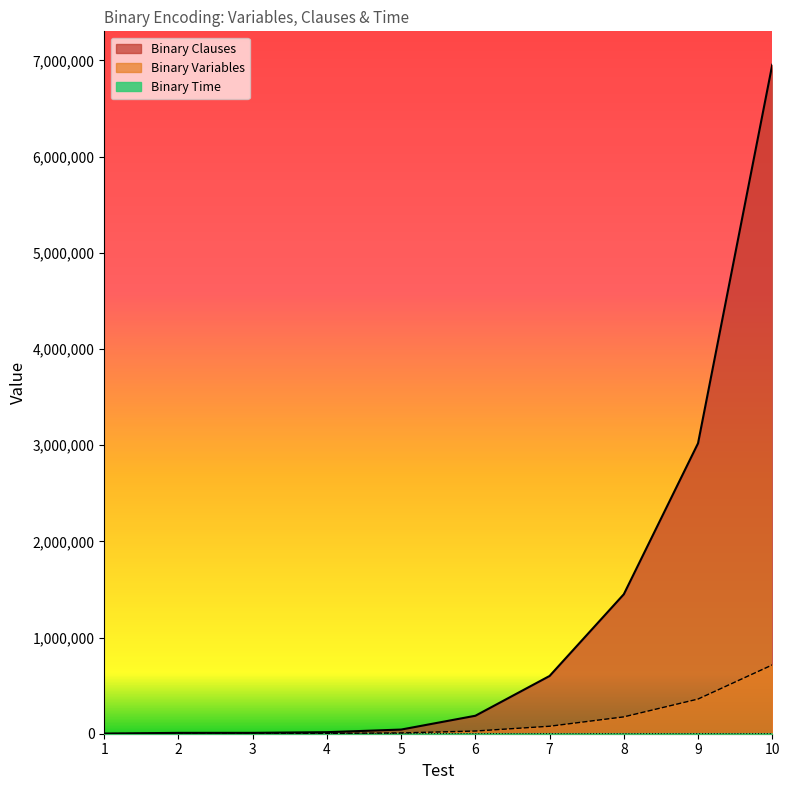

True or false: Binary Time has a value of 1 at 4.

False